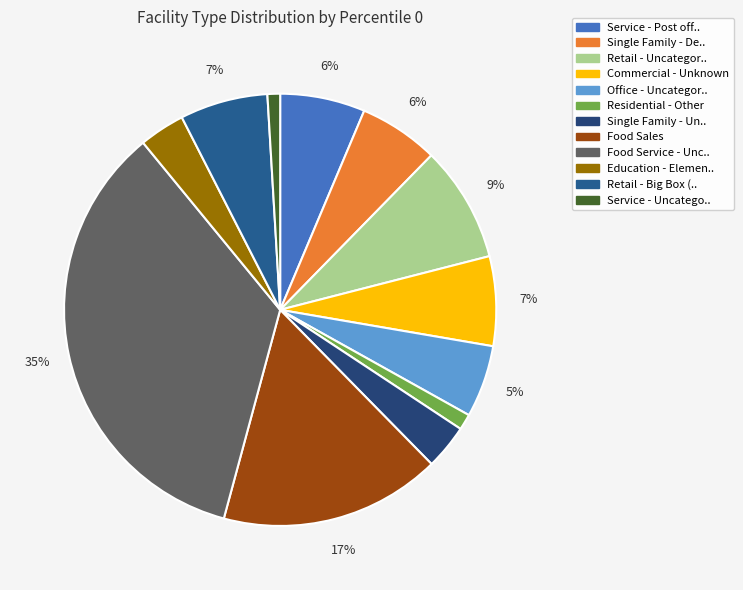

How many segments does this pie chart have?

12